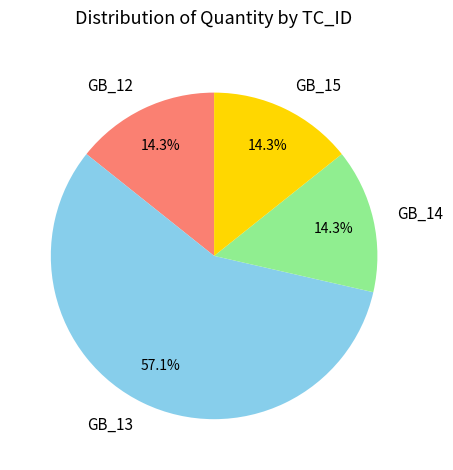

Approximately how many times larger is the value at GB_13 compared to GB_12?

4.0